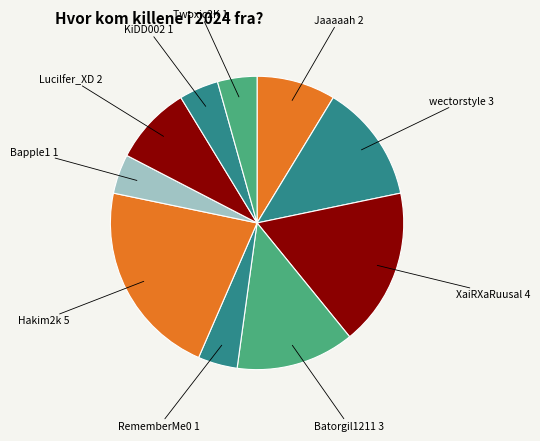

How many segments does this pie chart have?

10